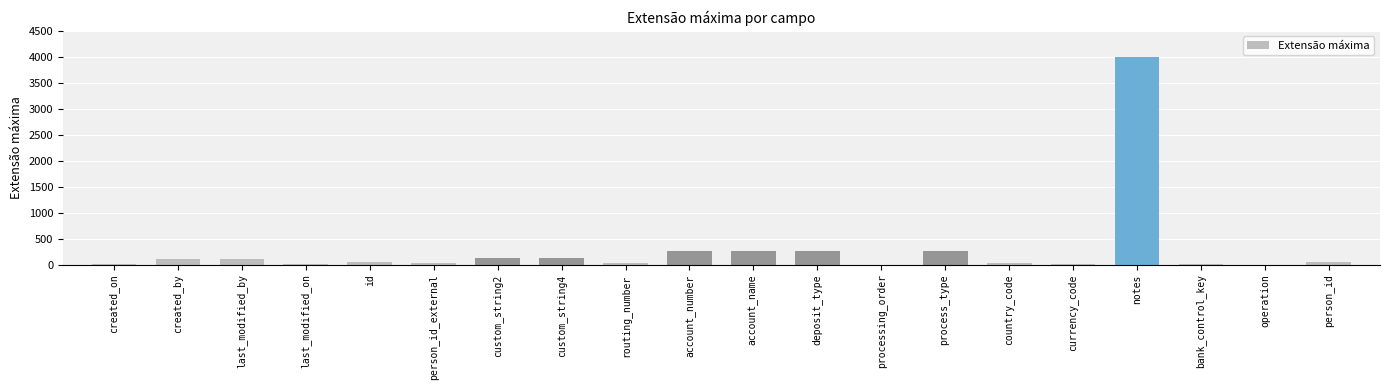

What is the sum of the values at country_code and custom_string2?

160